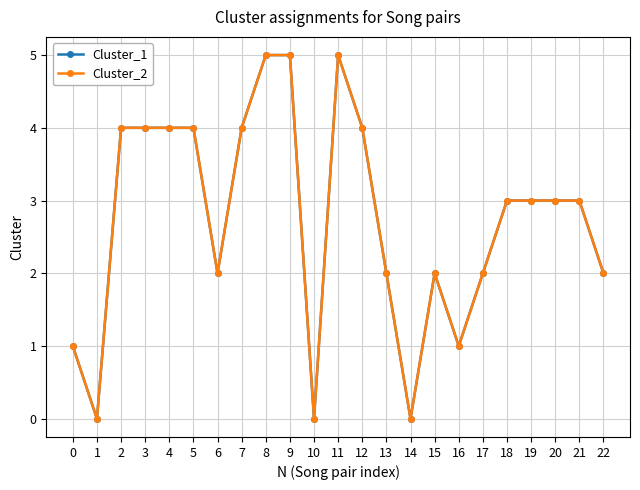

At which label does Cluster_2 reach its minimum?

1